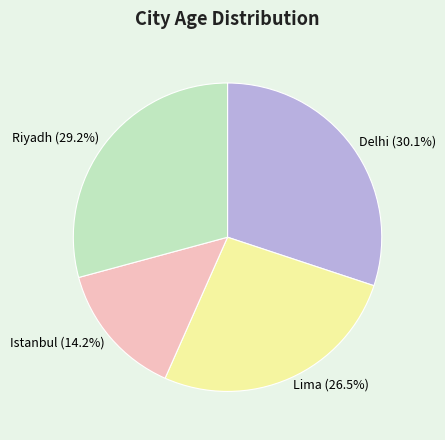

Is there any slice that represents more than half of the pie?

No